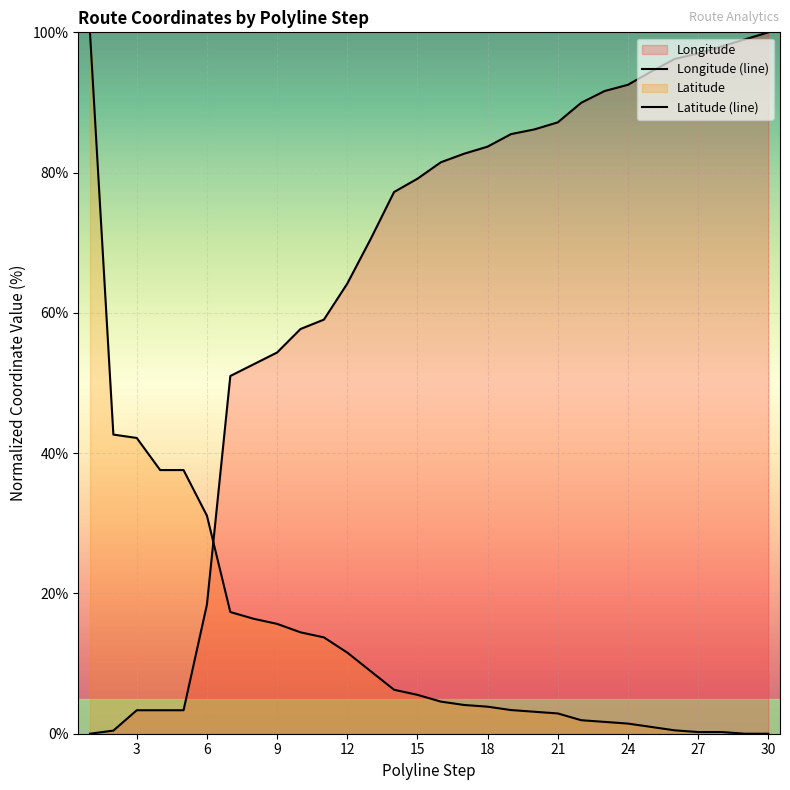

Which series ends up on top after the final intersection of Latitude (line) and Longitude (line)?

Longitude (line)